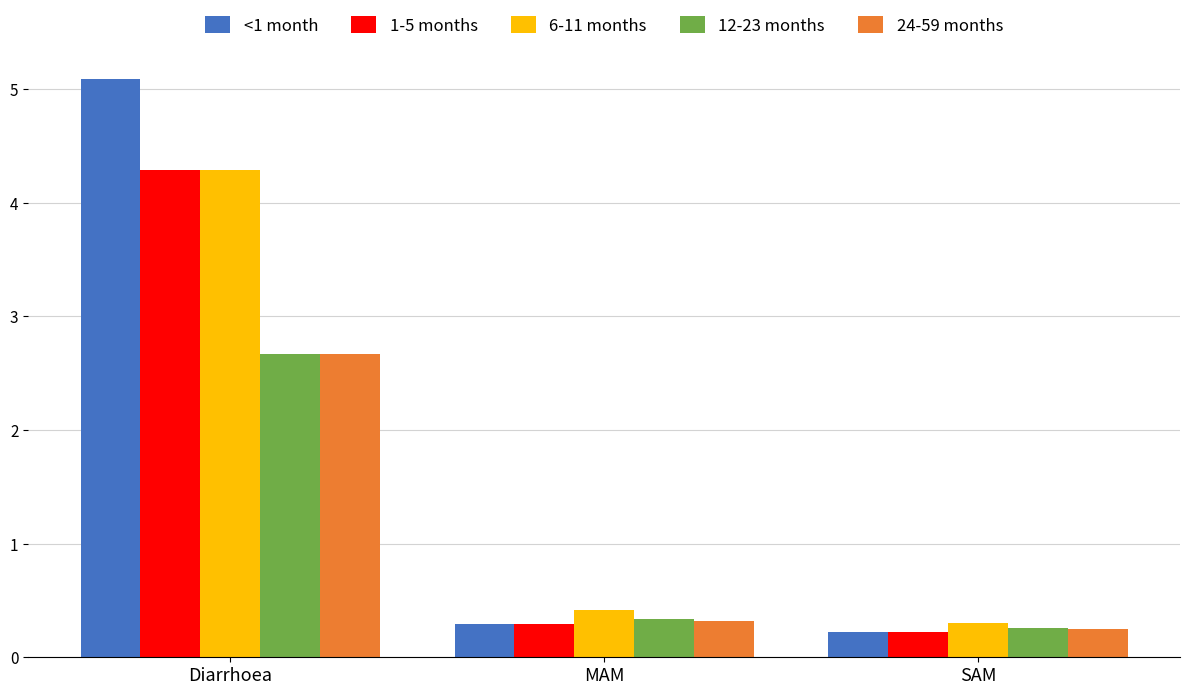

What is the average value of the 24-59 months series?

1.1